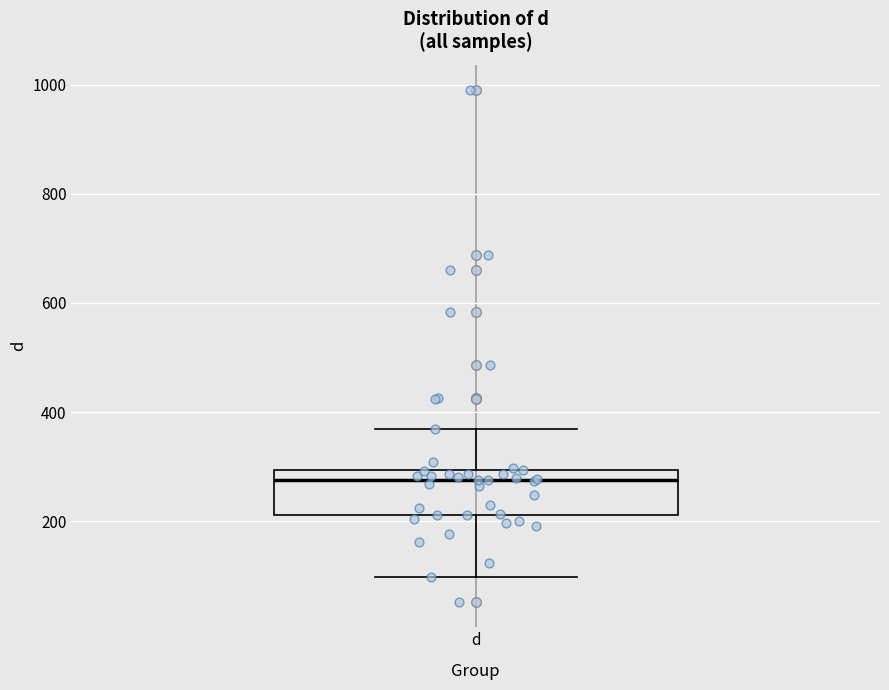

Transcribe this box plot: give where the median line is, the range the box spans, and where the two whiskers end, as read against the y-axis. The values are not printed on the chart, so give them approximately, as read against the axis.

median 280, box 220 to 300, whiskers 100 to 360